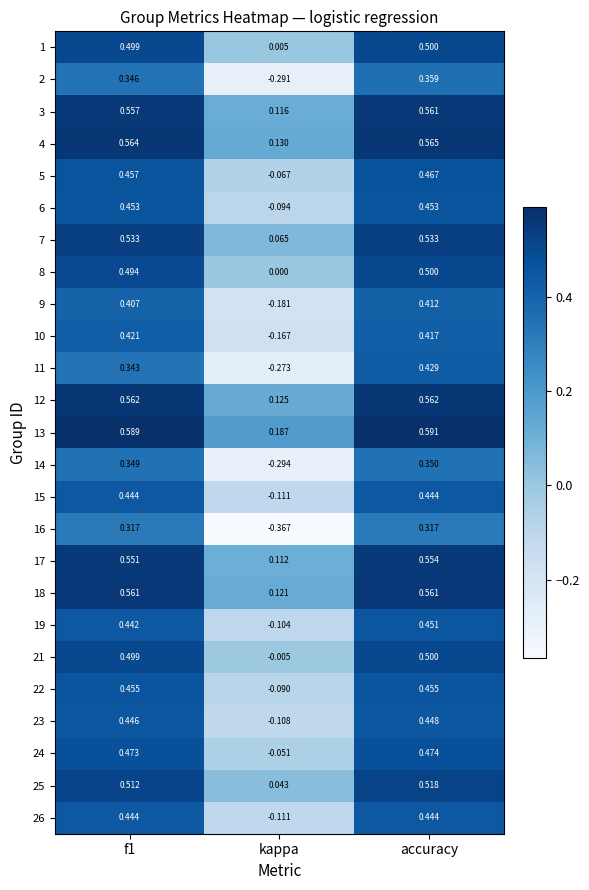

At which category does the chart reach its minimum across all series?

kappa